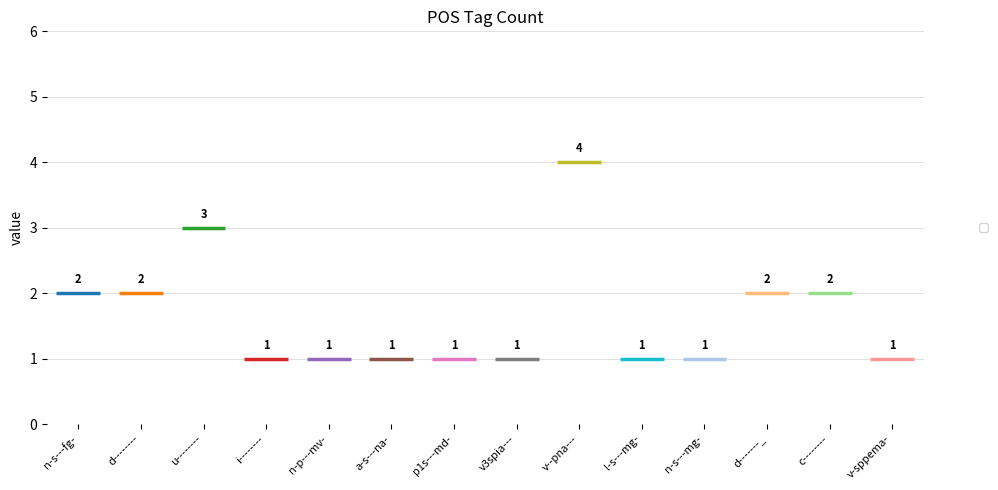

Rank the categories by value from lowest to highest.

i--------, n-p---mv-, a-s---na-, p1s---md-, v3spia---, l-s---mg-, n-s---mg-, v-sppema-, n-s---fg-, d--------, d-------_, c--------, u--------, v--pna---